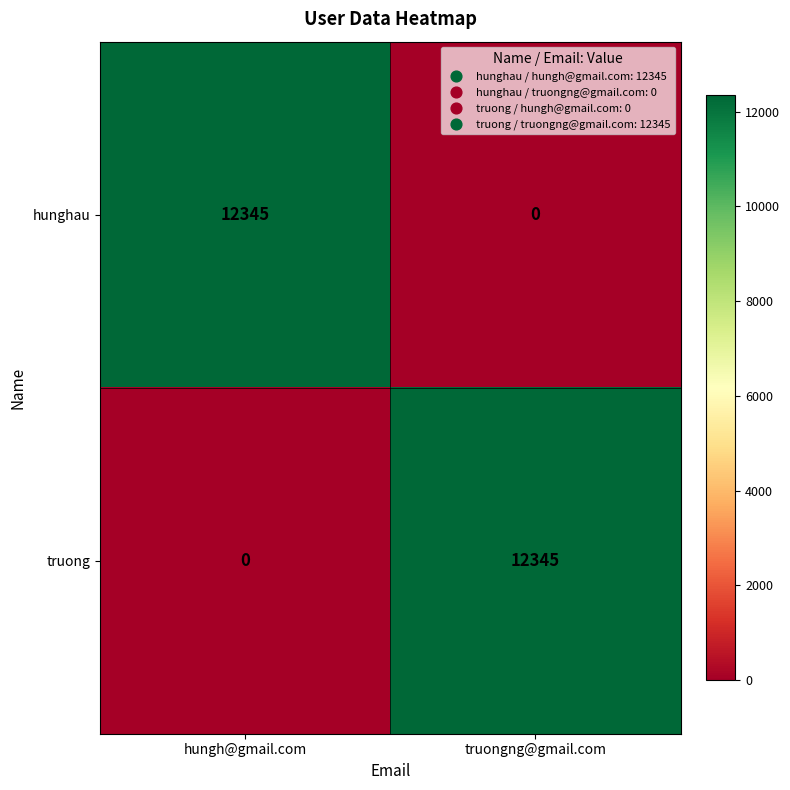

What is the highest value of the hunghau series?

12345